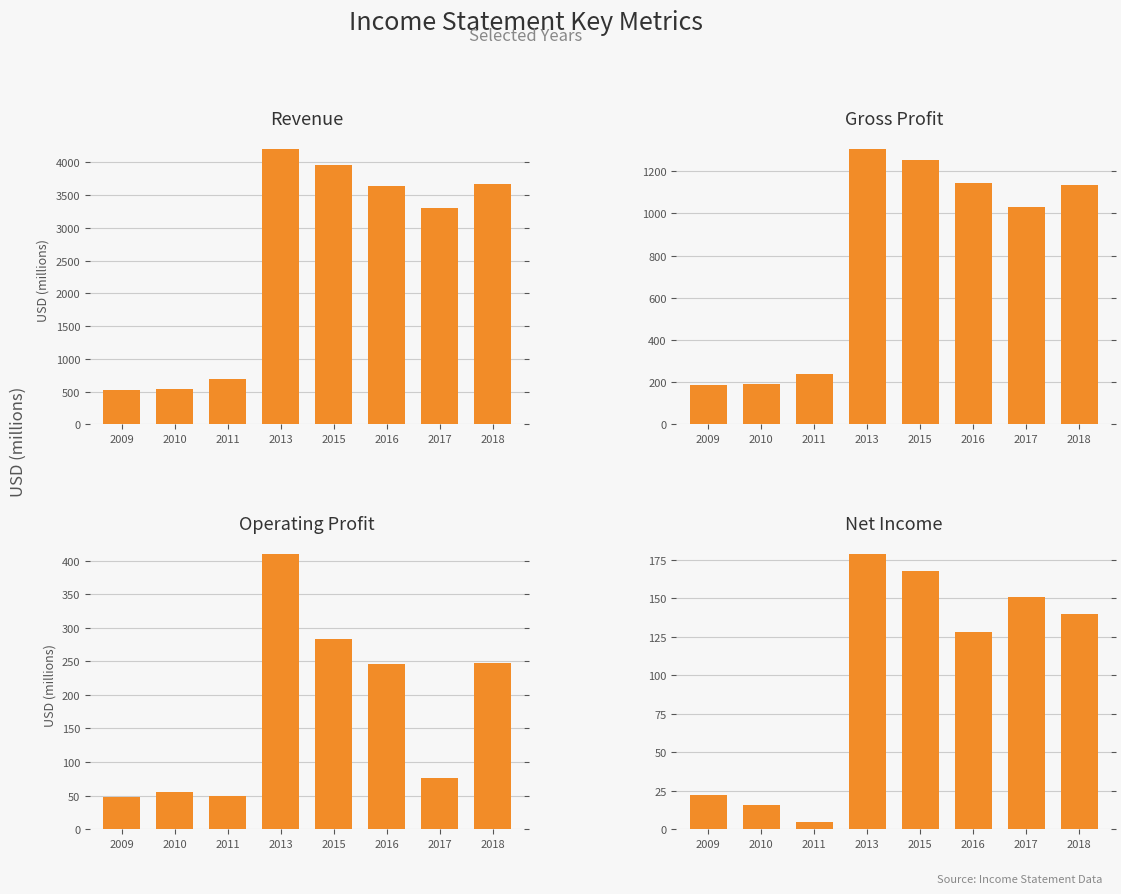

What is the value of the Net Income bar at the 7th from the left?

151